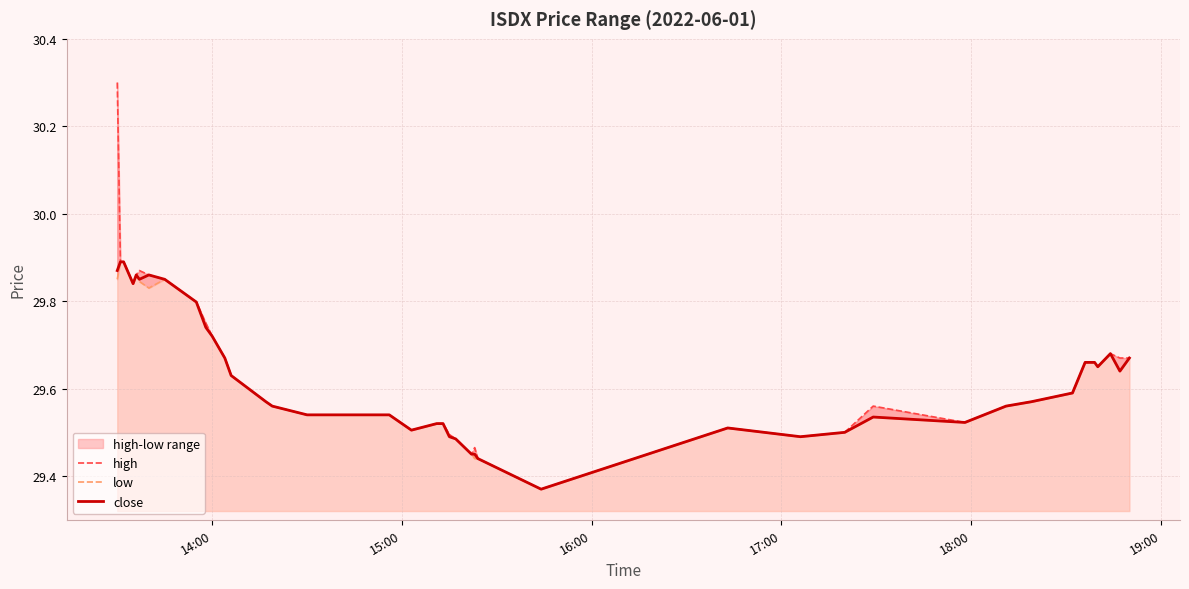

Is it true that high equals 13.4 at 32?

False